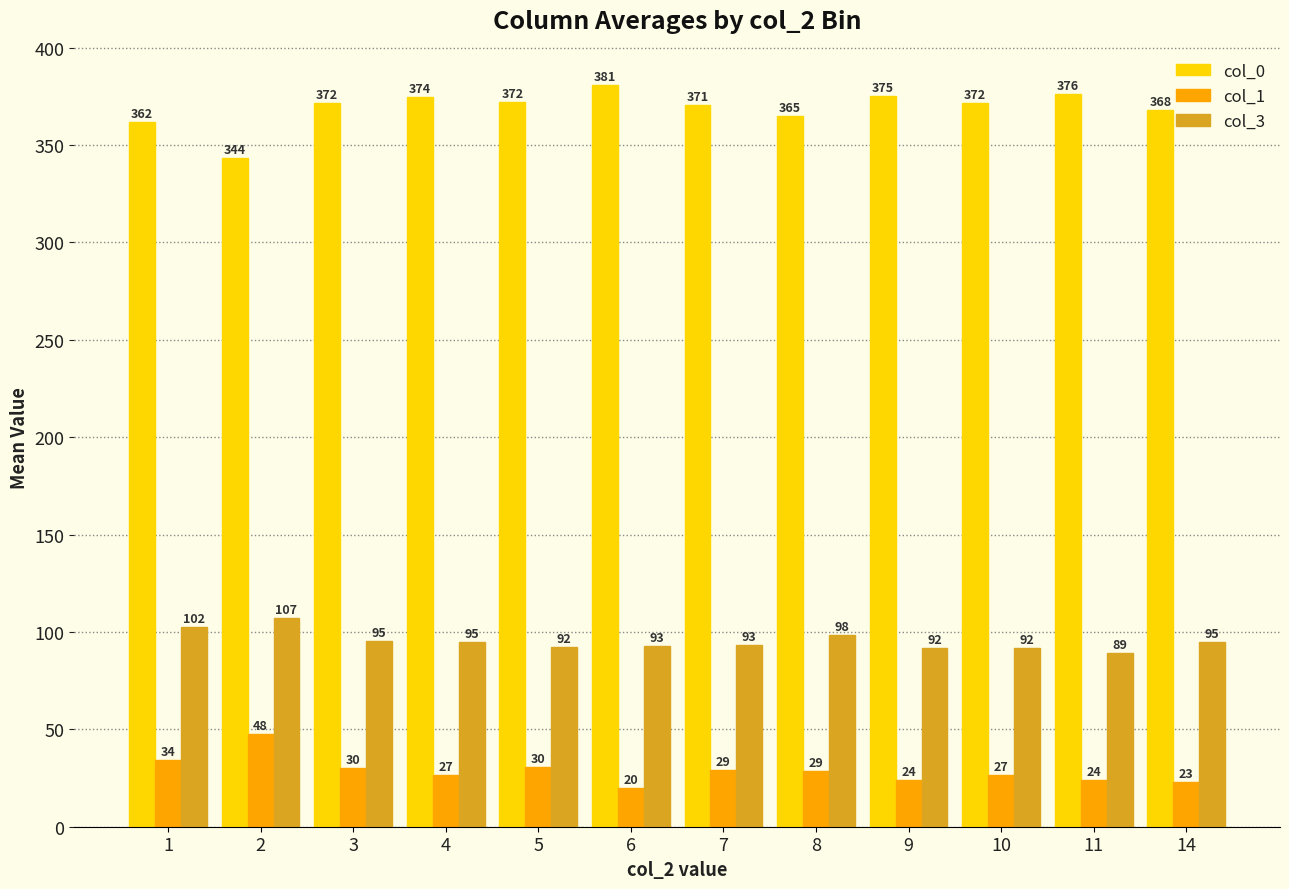

True or false: col_3 has a value of 153.4 at 9.

False